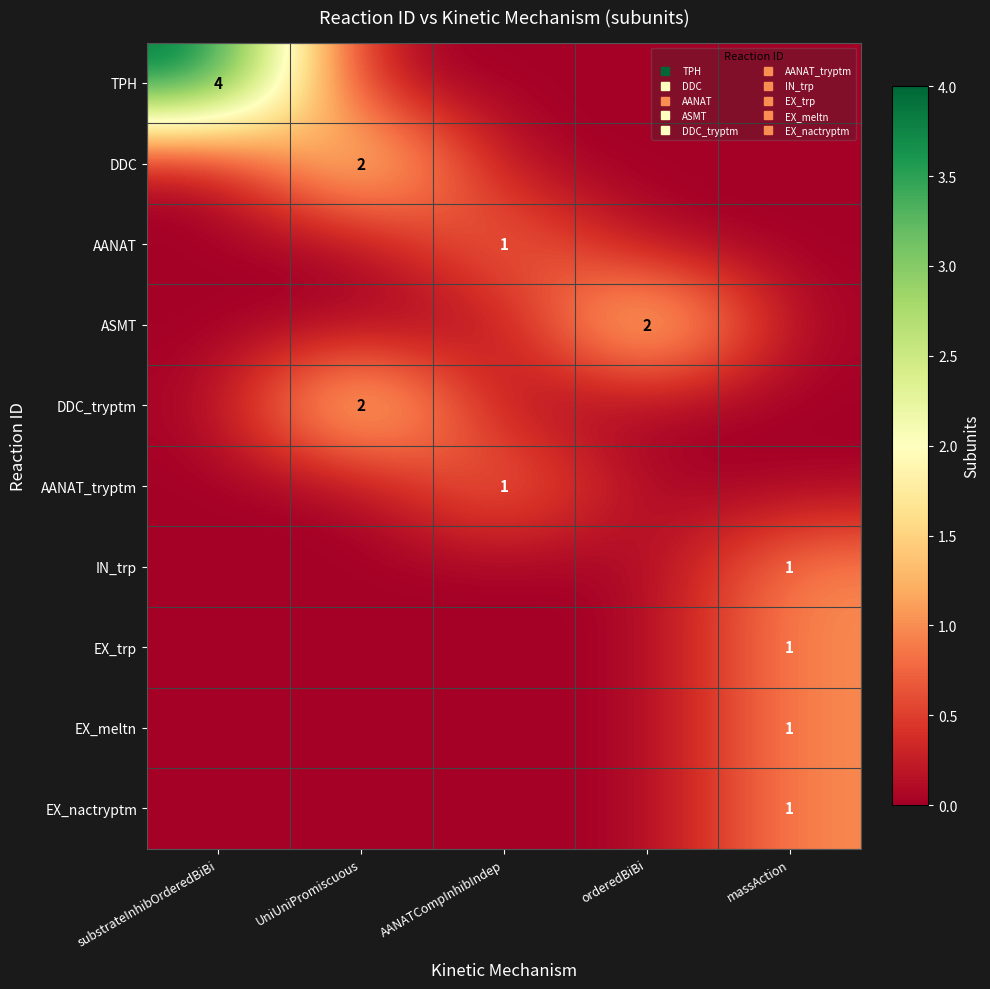

What is the difference between the maximum and minimum values in the IN_trp series?

1